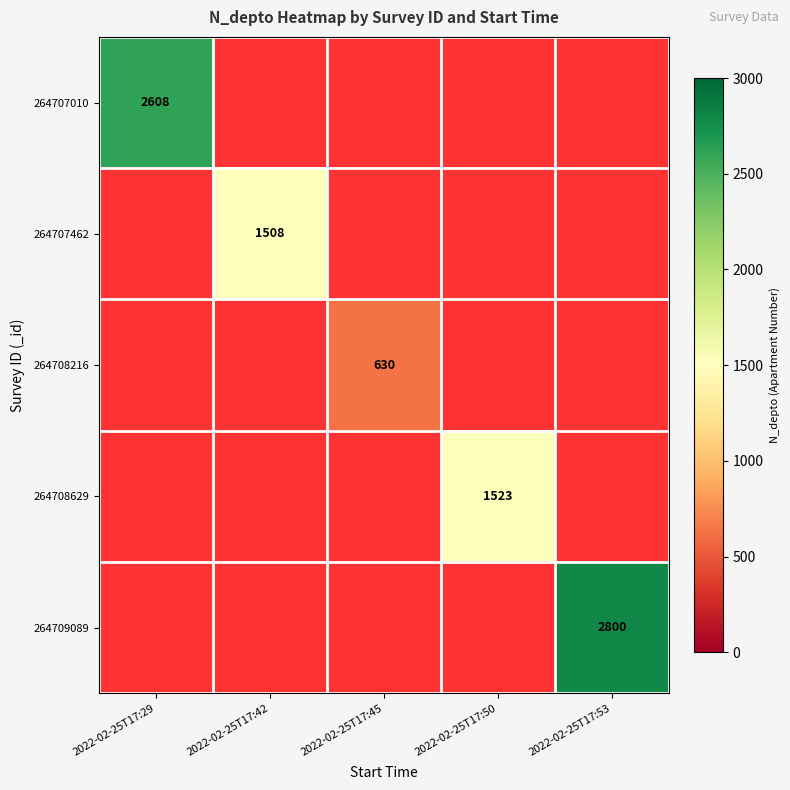

How many distinct data groups are displayed?

5